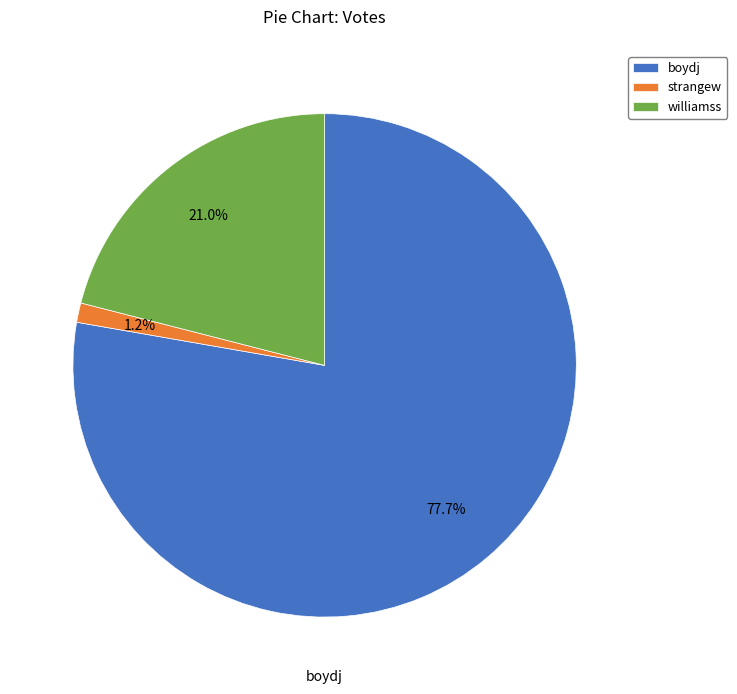

Approximately how many times larger is the value at strangew compared to williamss?

0.1